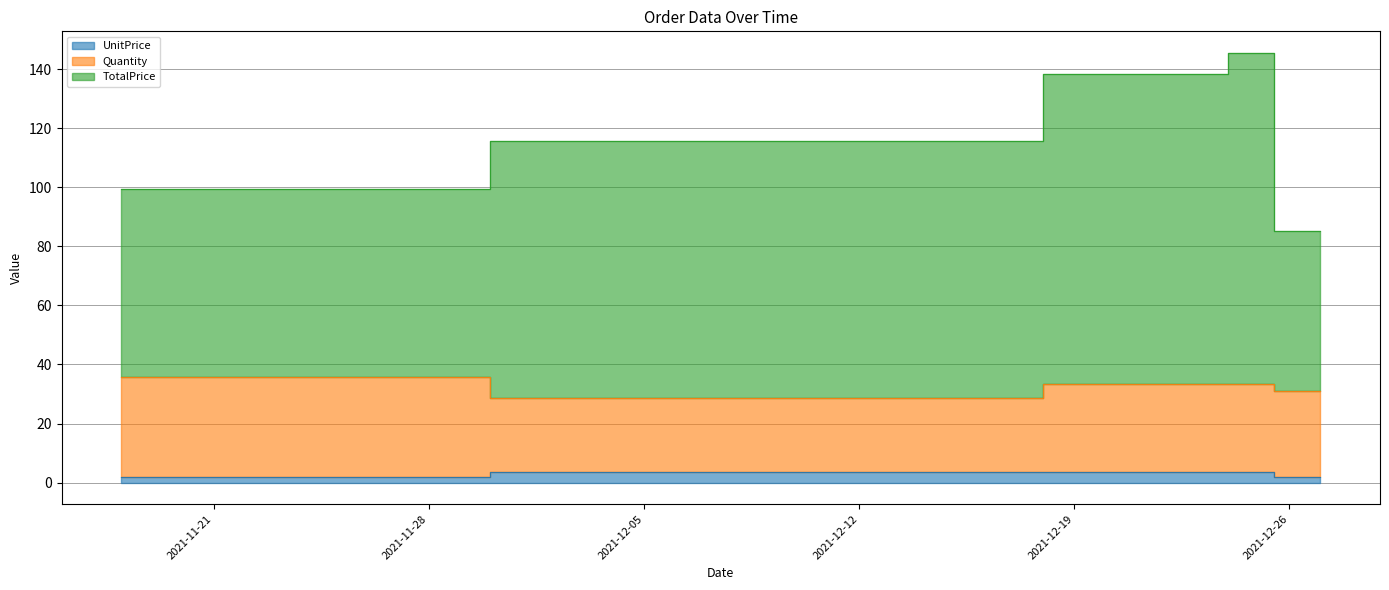

What is the highest value of the TotalPrice series?

145.5